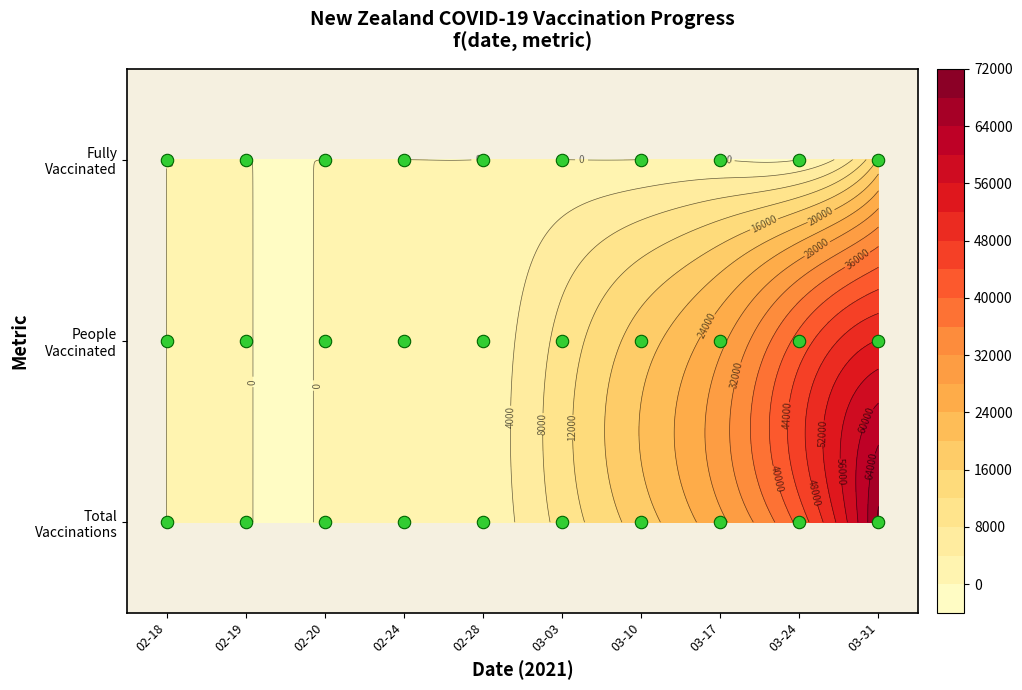

The value at 03-03 is 0. True or false?

True